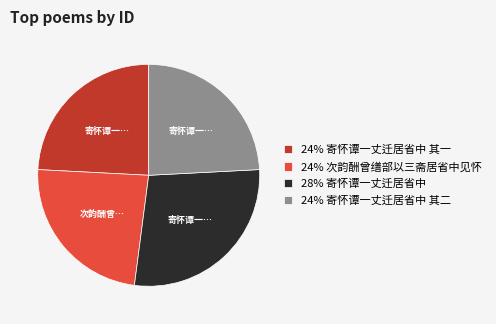

True or false: 24% 寄怀谭一丈迁居省中 其二 accounts for 24% of the total.

True